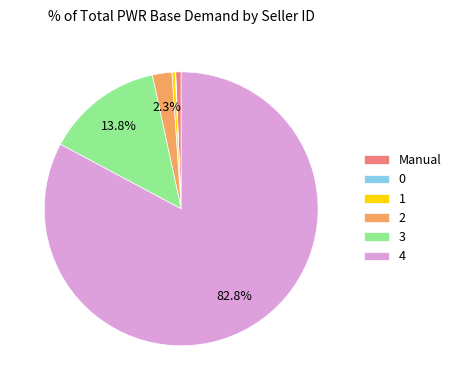

Is the sum of 3 and 2 greater than half?

No